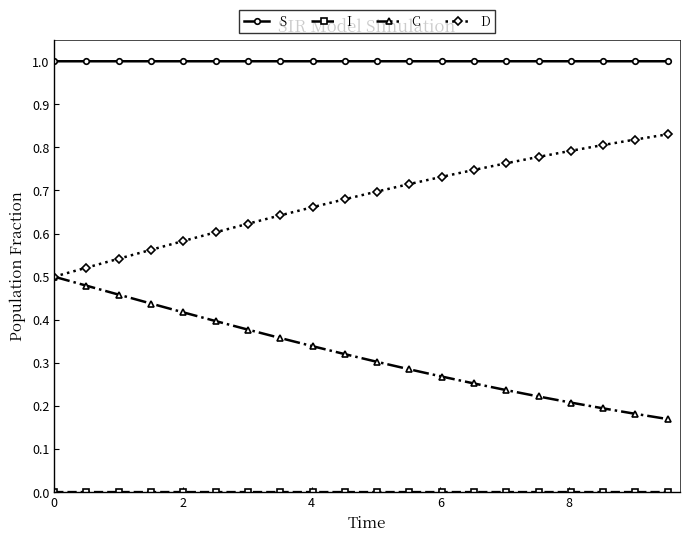

Which series has the largest total across all categories?

S